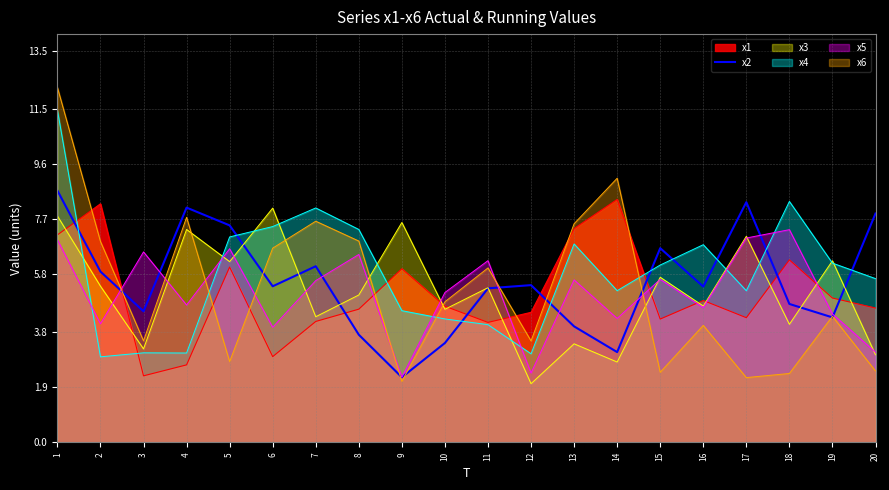

What is the maximum value for x6?

12.2